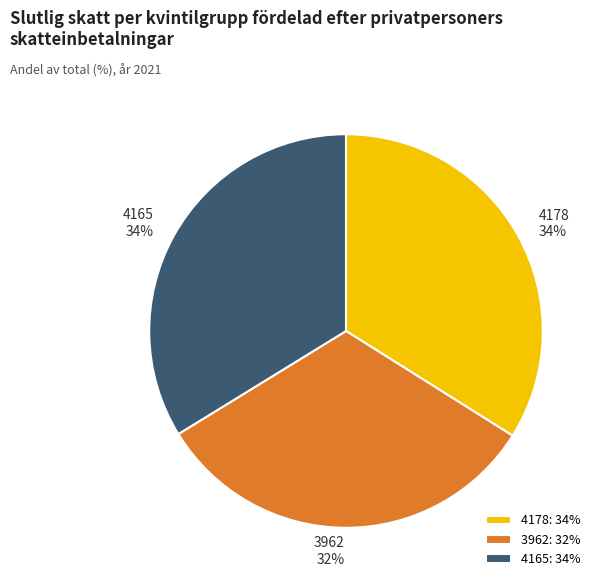

Count the number of slices in the pie.

3